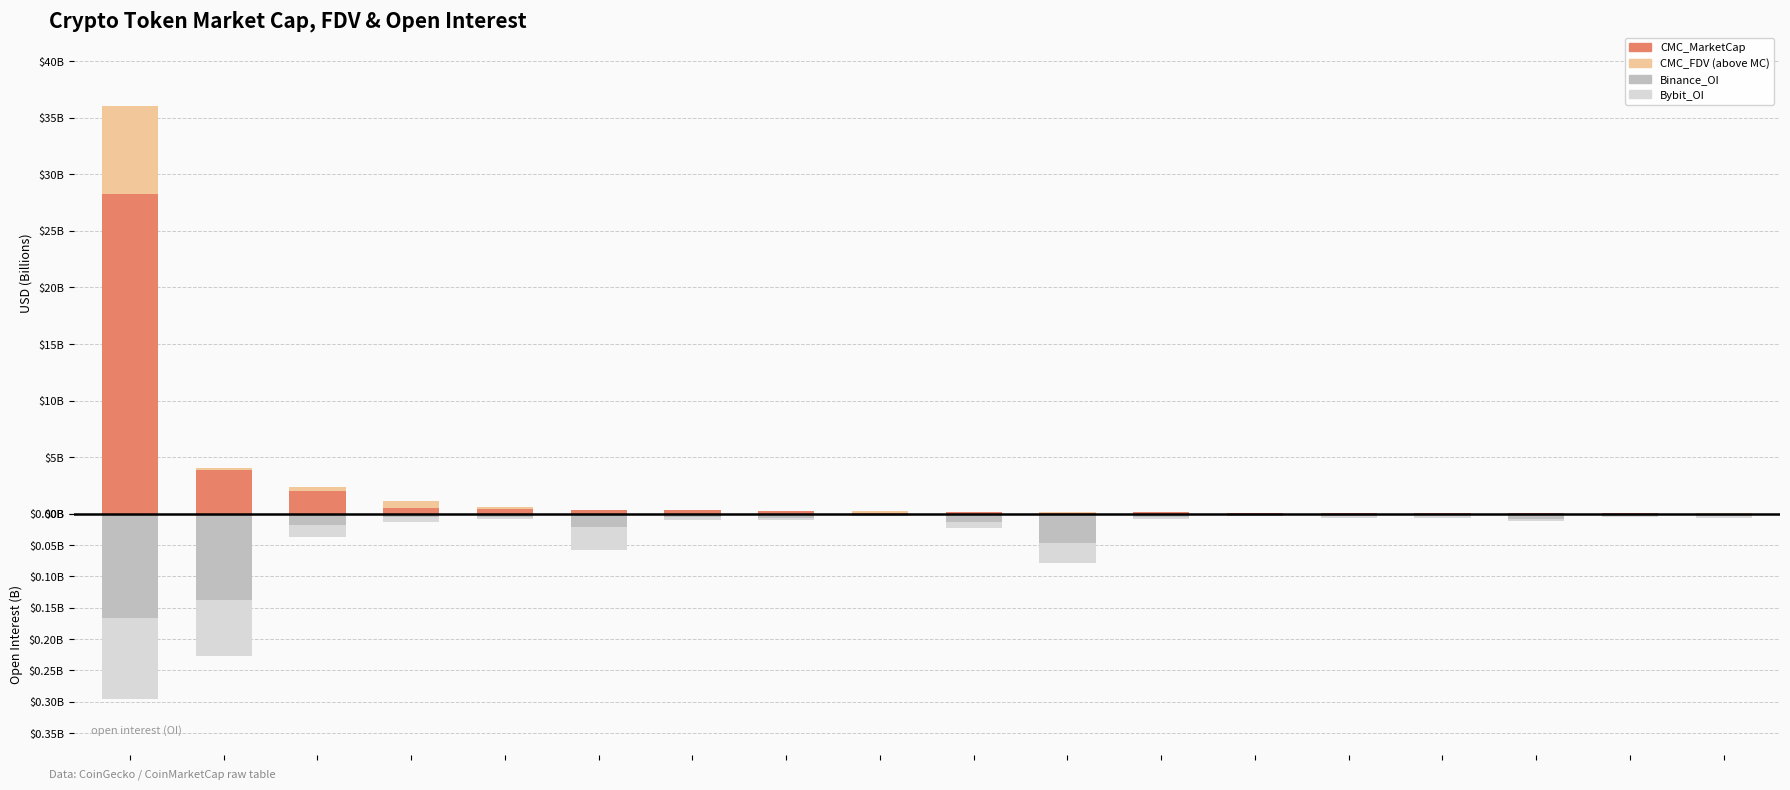

What is the greatest value displayed?

28.3